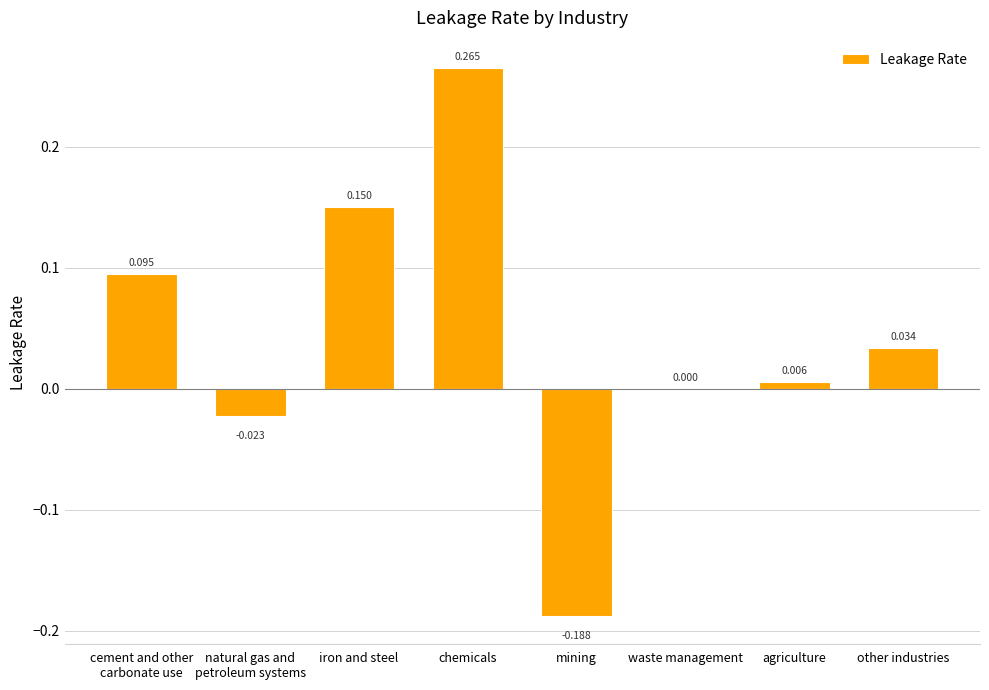

Is it true that the value at other industries is 0.0?

True